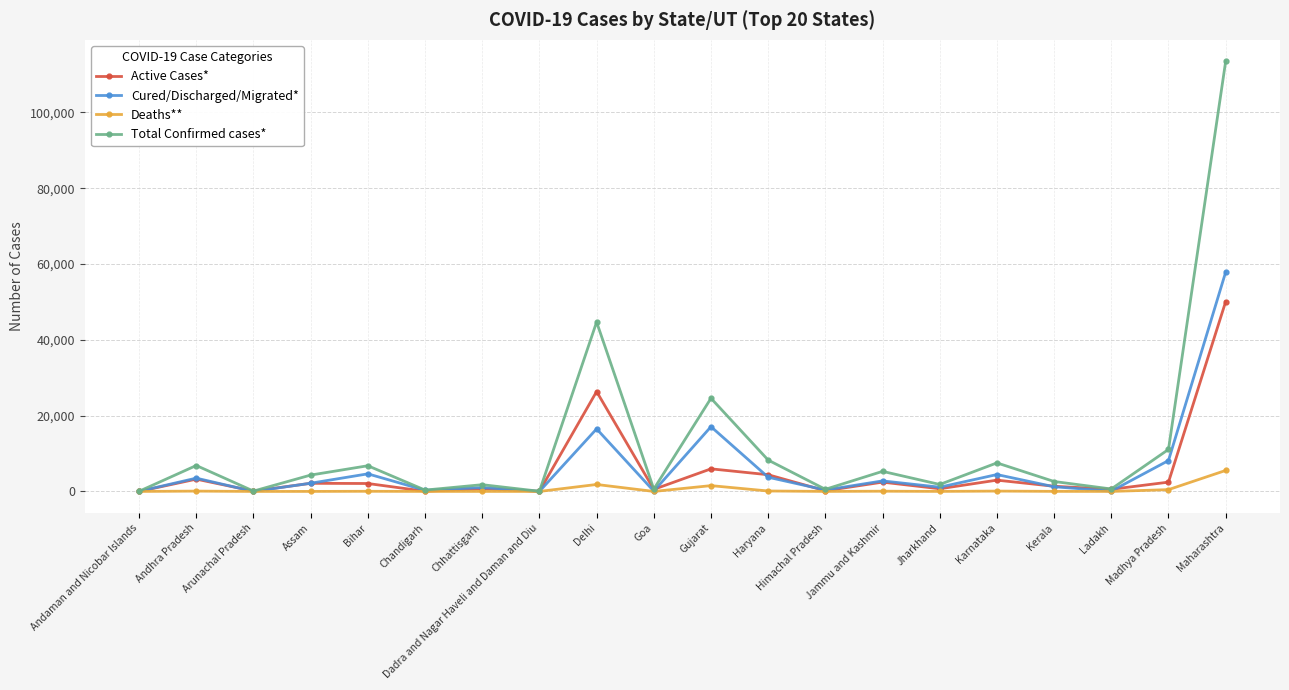

At how many categories does at least one series exceed 23130?

3